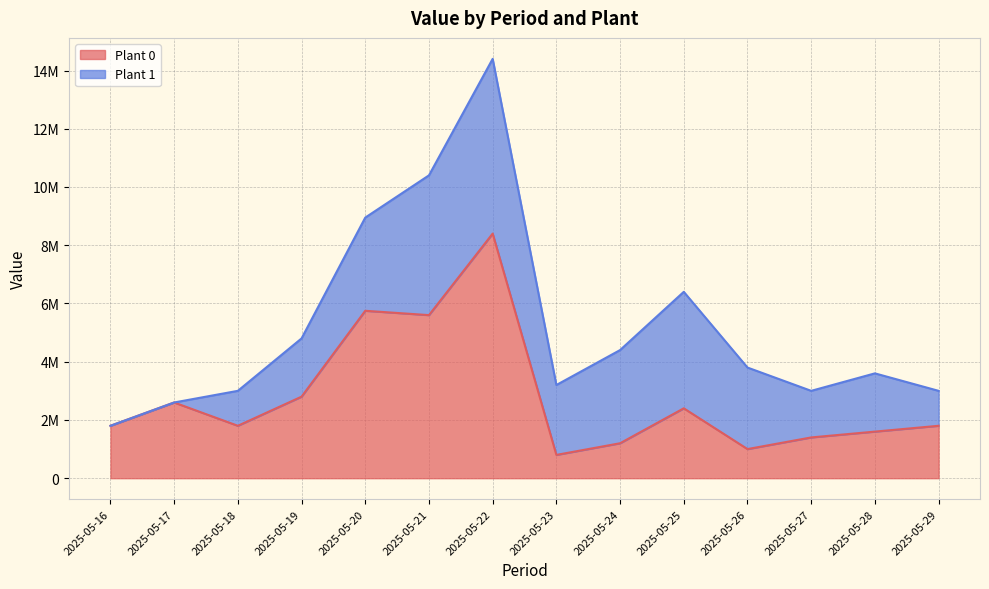

How many values exceed 1800000?

6